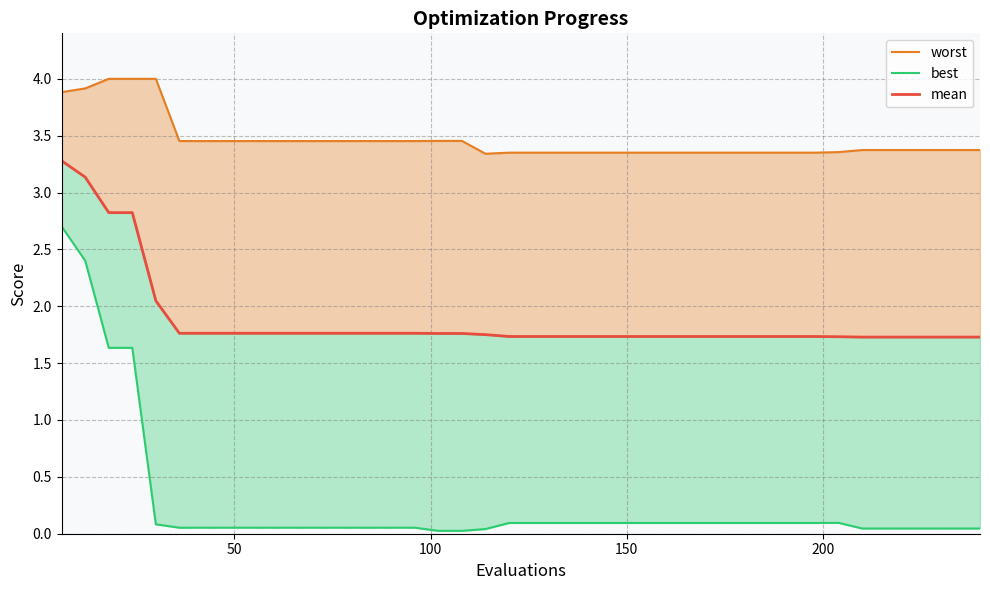

Is the value of best at 19 greater than the value of worst at 34?

No